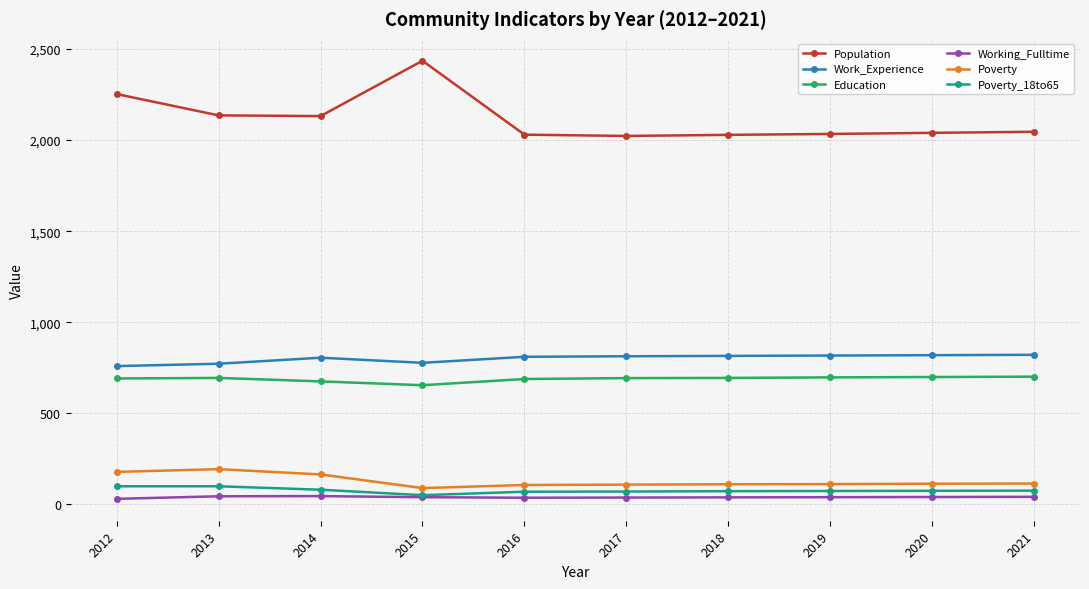

The Population series shows 2040 at 2020. True or false?

True